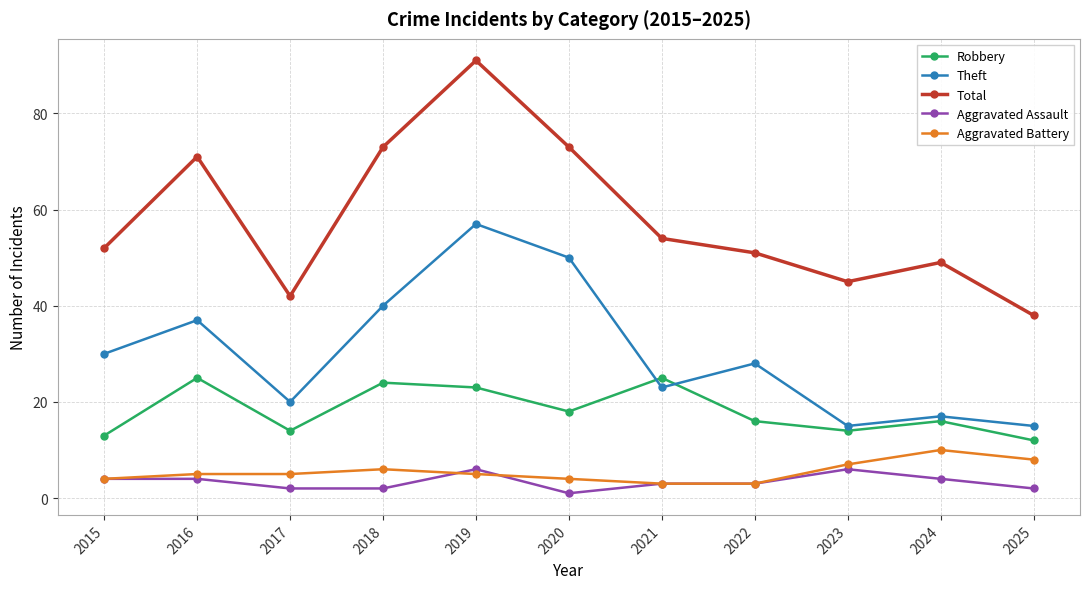

Rank the series by their maximum value, from highest to lowest.

Total, Theft, Robbery, Aggravated Battery, Aggravated Assault